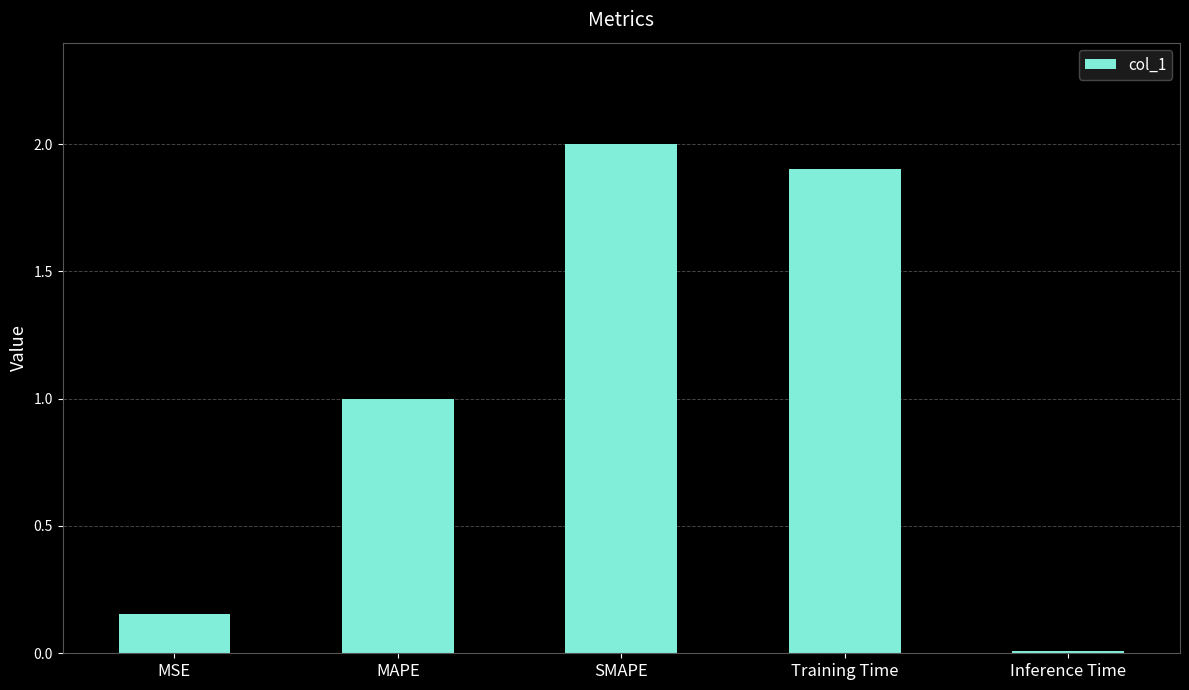

Is it true that the value at MAPE is 1.0?

True